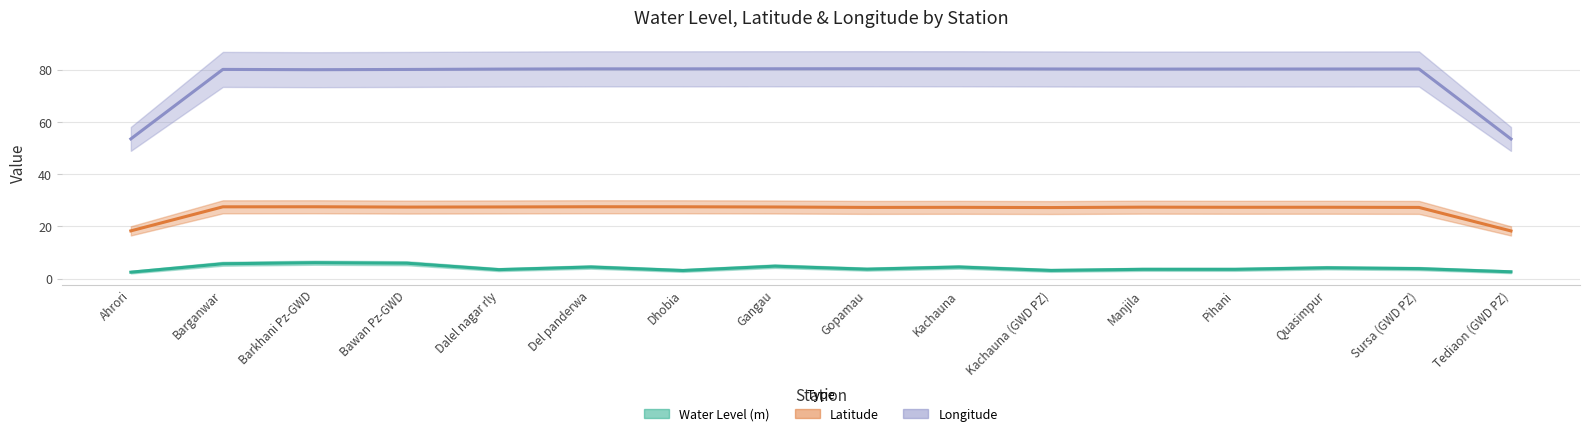

True or false: Latitude and Longitude cross at least once.

False